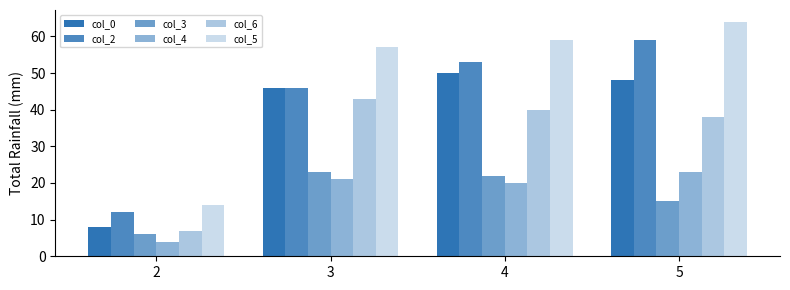

The value of col_6 at 4 is 55. True or false?

False